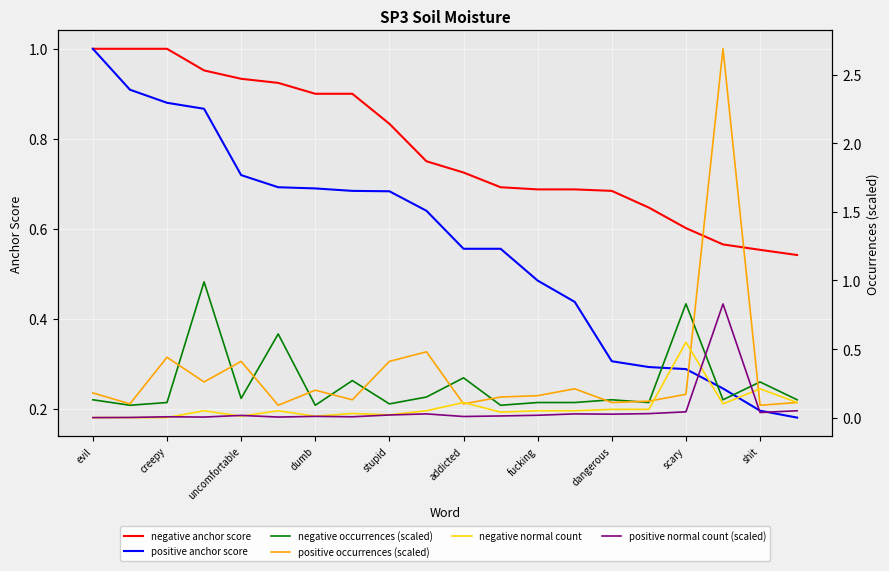

What are all the series names shown in the legend?

negative anchor score, positive anchor score, negative occurrences (scaled), positive occurrences (scaled), negative normal count, positive normal count (scaled)